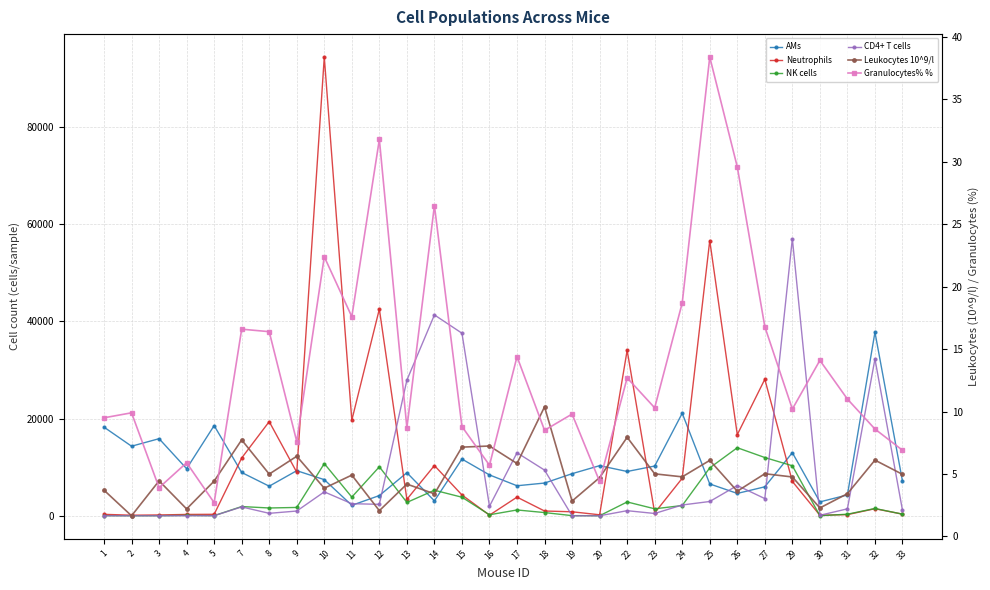

True or false: AMs has more than 2 points higher than both neighbors.

True